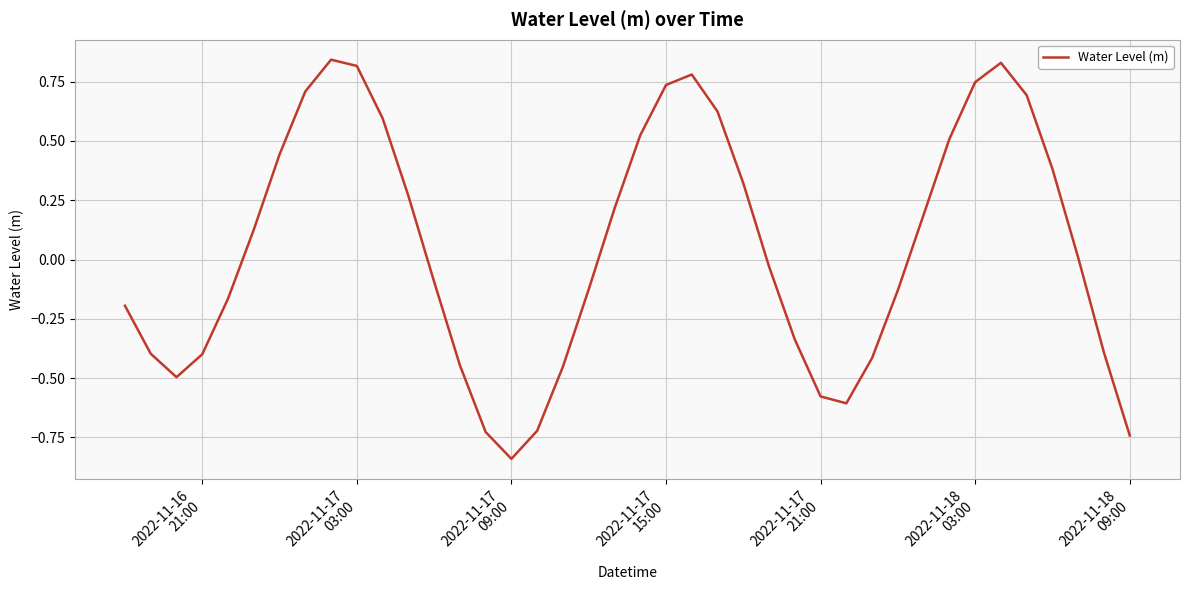

What is the difference between the maximum and minimum values?

1.7